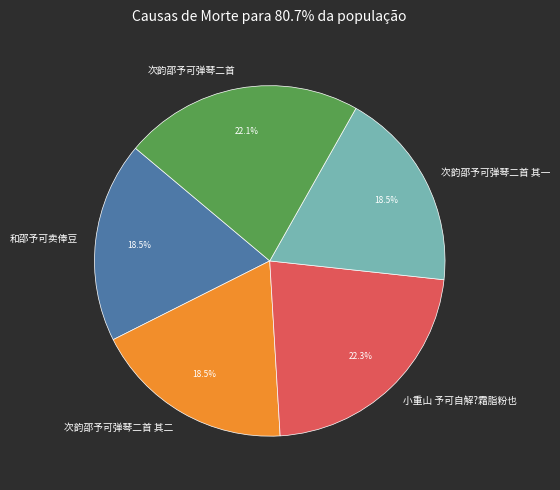

Count the number of slices in the pie.

5